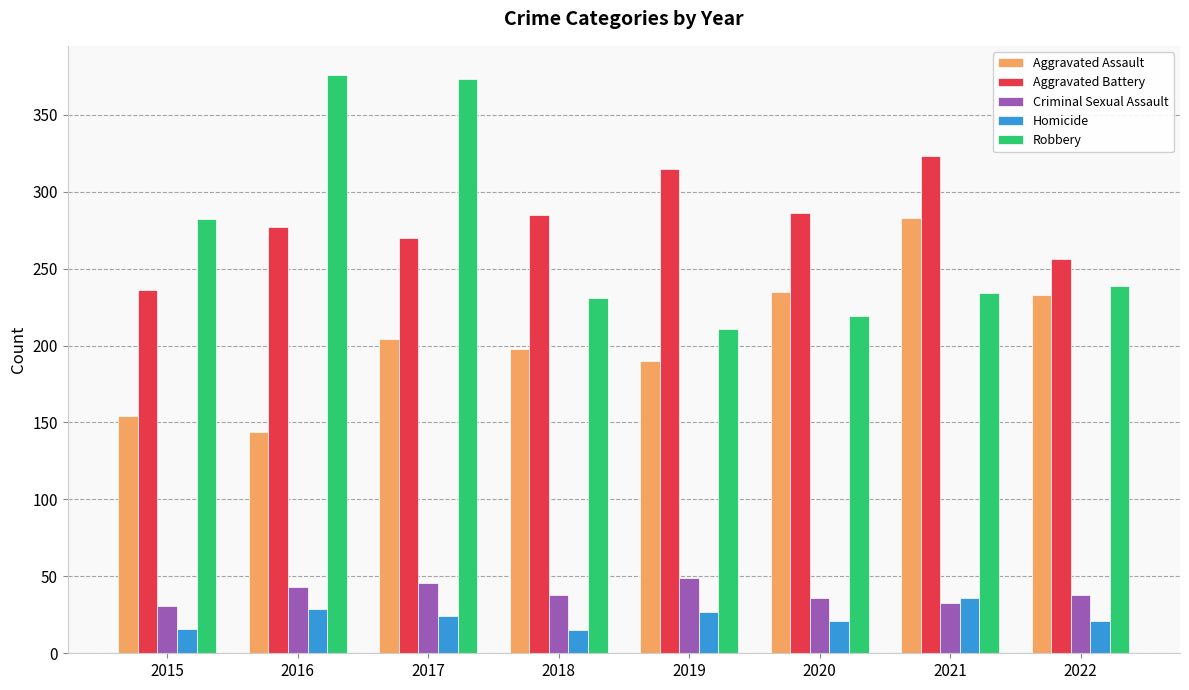

Is it true that Robbery equals 282 at 2015?

True